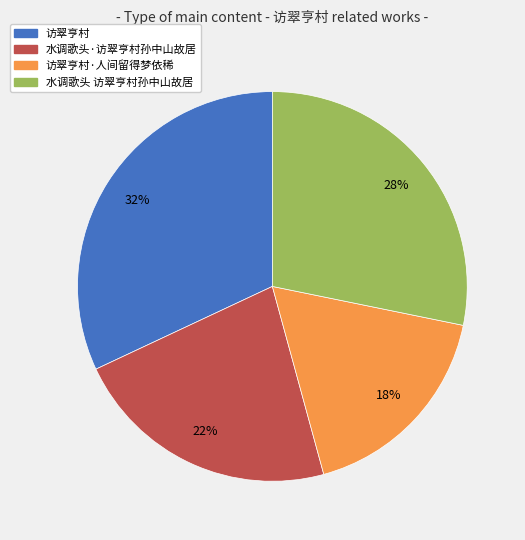

What percentage is the 访翠亨村·人间留得梦依稀 slice, to the nearest percent?

18%